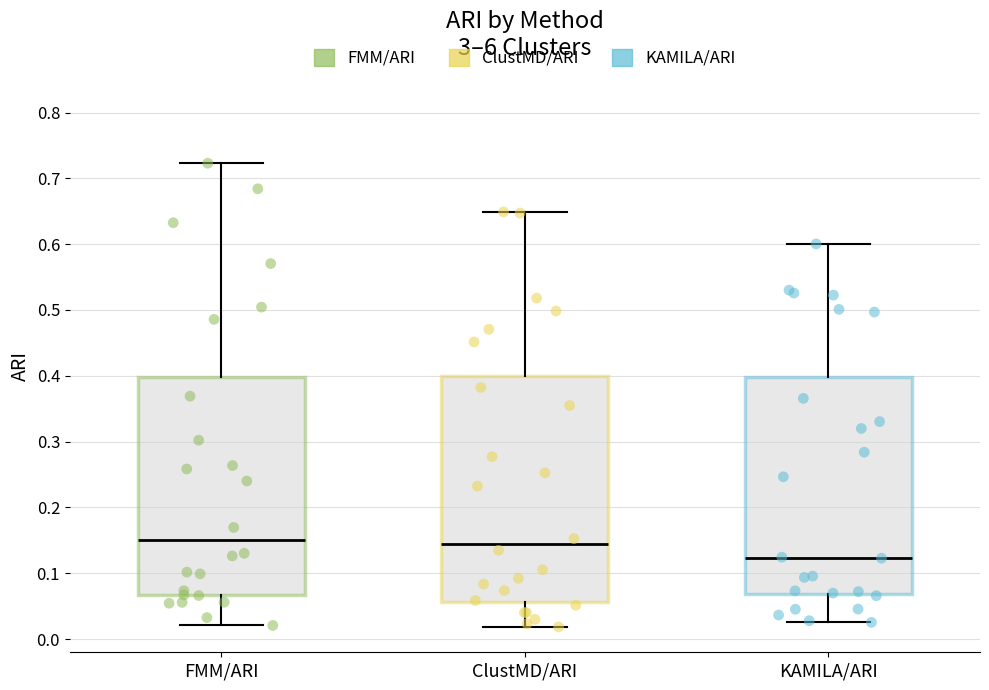

Reading left to right, transcribe this box plot: for each box, give where its median line is, the range the box spans, and where its two whiskers end, as read against the y-axis. The values are not printed on the chart, so give them approximately, as read against the axis.

FMM/ARI: median 0.15, box 0.07 to 0.40, whiskers 0.02 to 0.72
ClustMD/ARI: median 0.14, box 0.06 to 0.40, whiskers 0.02 to 0.65
KAMILA/ARI: median 0.12, box 0.07 to 0.40, whiskers 0.03 to 0.60